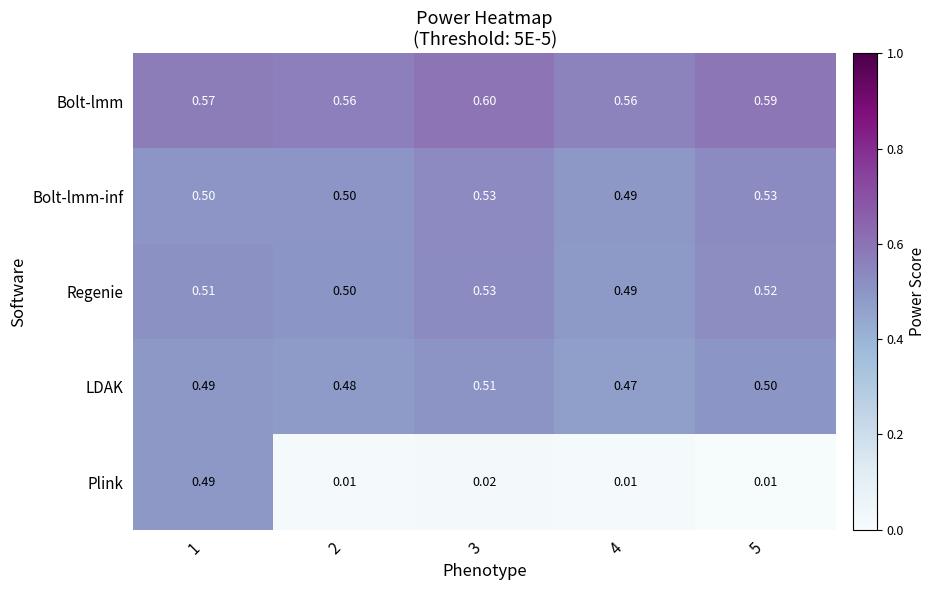

Which series has the widest spread of values?

Plink